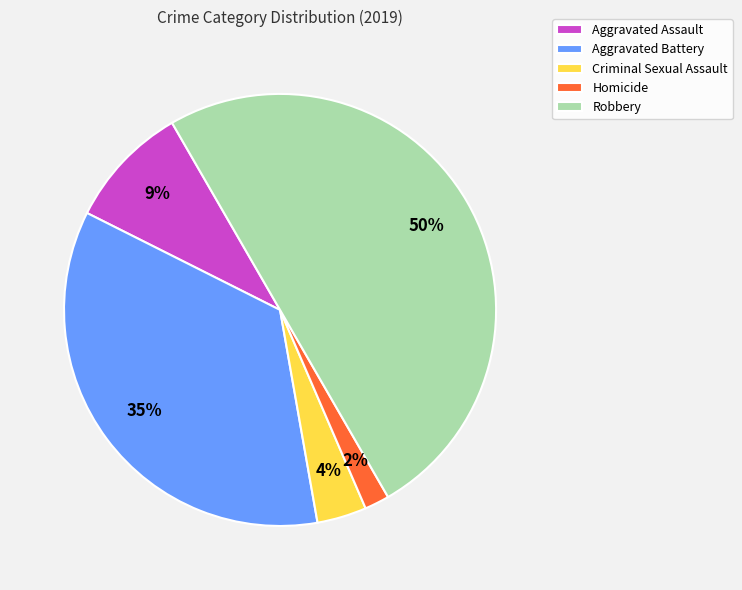

To the nearest percent, what percentage of the pie is Criminal Sexual Assault?

4%